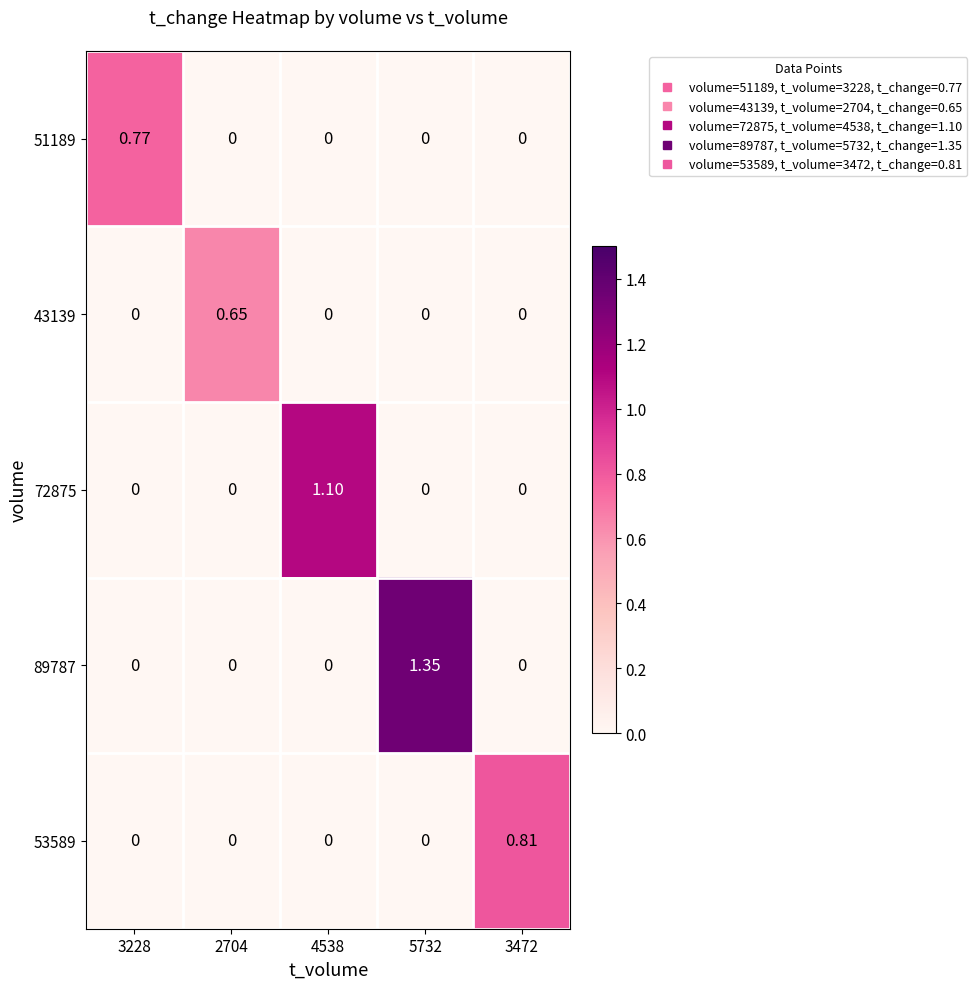

How many values in the 51189 series exceed 0?

1